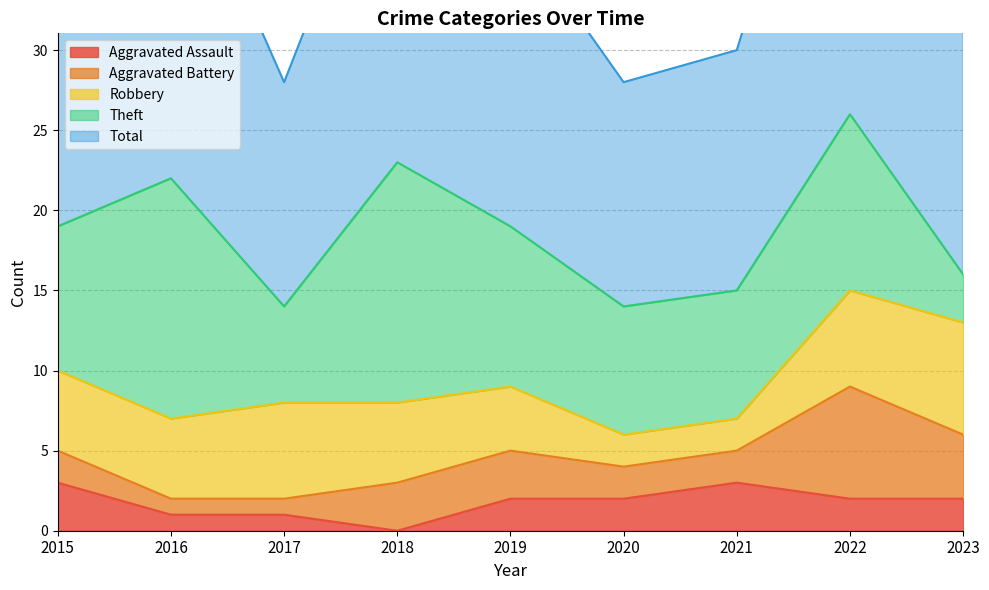

Between 2015 and 2020, which series saw the biggest shift?

Total